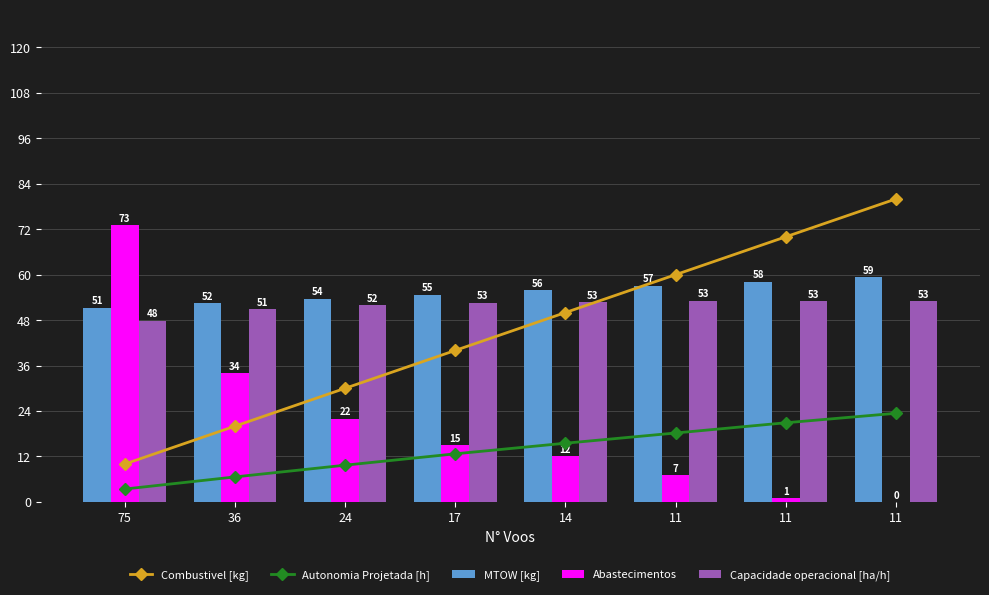

How many data points in Combustivel [kg] are above 50?

3